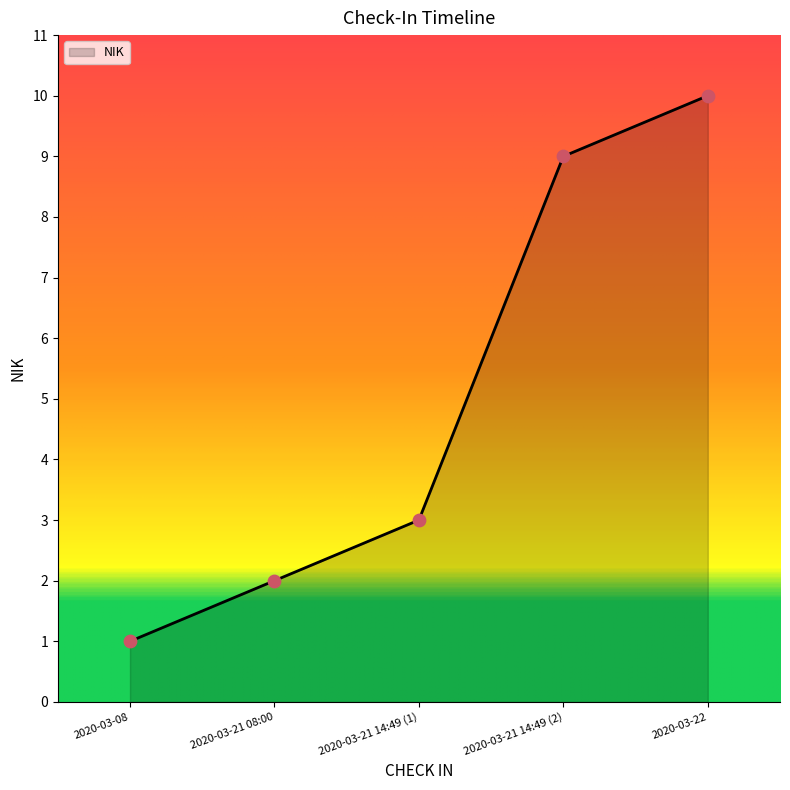

What is the change in value from 2020-03-08 to 2020-03-22?

+9